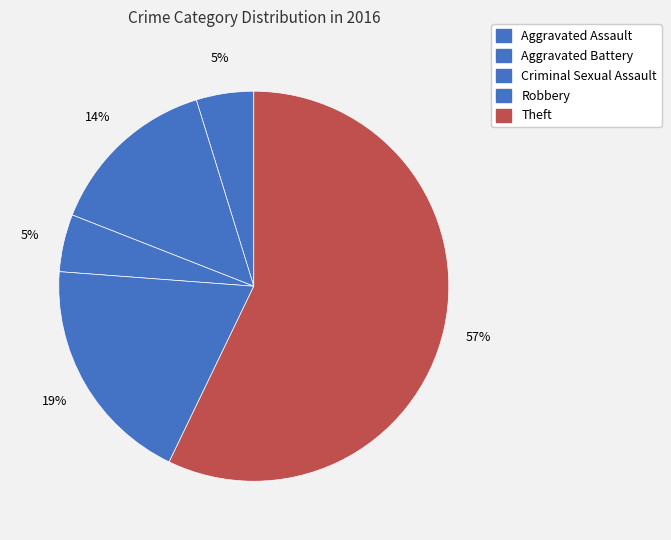

To the nearest percent, what is the difference between the largest and smallest slice percentages?

52%